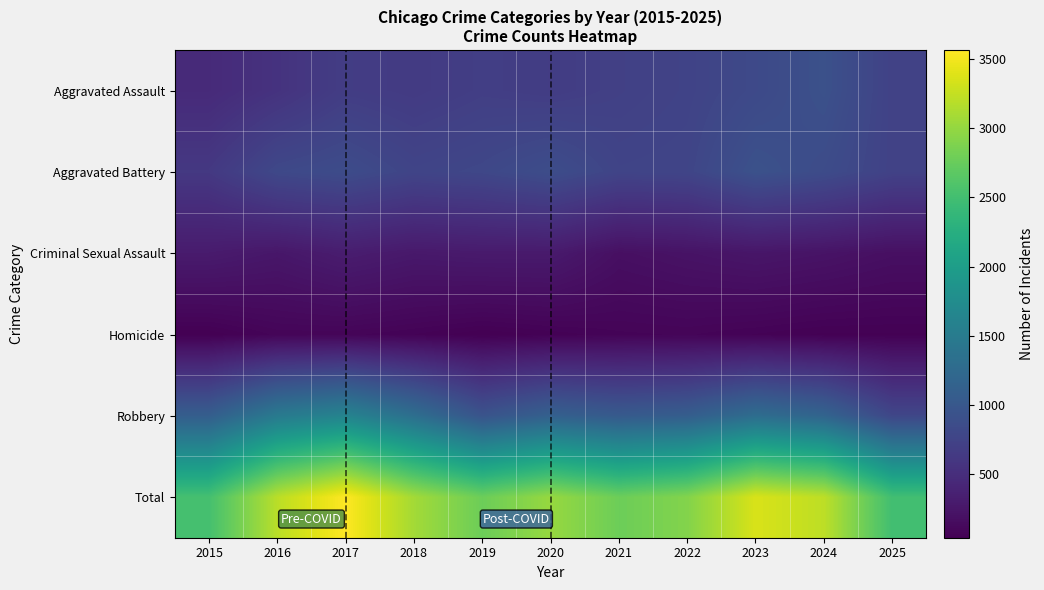

Reading left to right, list all the values displayed in this chart.

Aggravated Assault: 2015=465	2016=558	2017=678	2018=650	2019=695	2020=674	2021=713	2022=748	2023=823	2024=915	2025=732
Aggravated Battery: 2015=624	2016=810	2017=853	2018=764	2019=796	2020=867	2021=761	2022=771	2023=924	2024=851	2025=733
Criminal Sexual Assault: 2015=301	2016=257	2017=321	2018=277	2019=293	2020=292	2021=187	2022=219	2023=247	2024=223	2025=185
Homicide: 2015=43	2016=88	2017=88	2018=69	2019=42	2020=60	2021=79	2022=85	2023=68	2024=52	2025=53
Robbery: 2015=1090	2016=1485	2017=1624	2018=1319	2019=952	2020=1121	2021=1038	2022=1085	2023=1297	2024=1173	2025=789
Total: 2015=2523	2016=3198	2017=3564	2018=3079	2019=2778	2020=3014	2021=2778	2022=2908	2023=3359	2024=3214	2025=2492